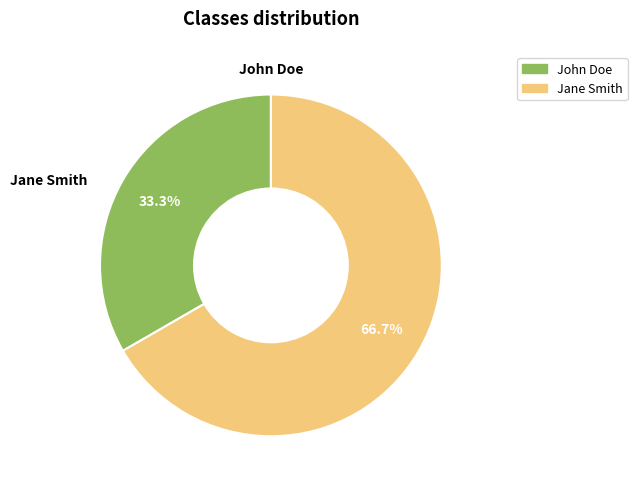

To the nearest percent, what is the average slice percentage?

50%